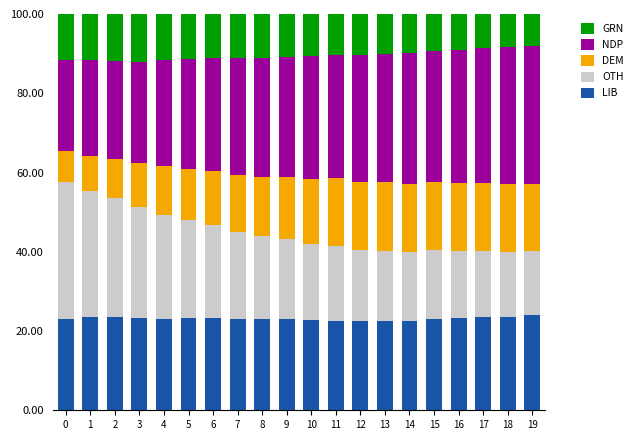

What is the total value across all series at 12?

100.0